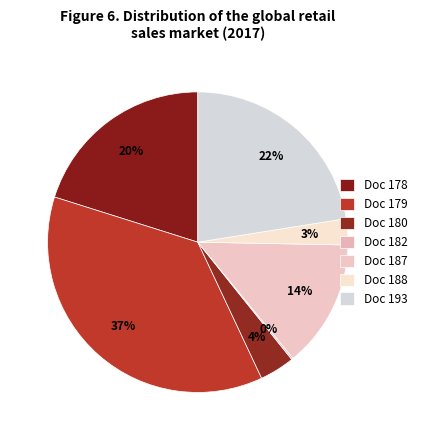

True or false: Doc 182 accounts for 0% of the total.

True